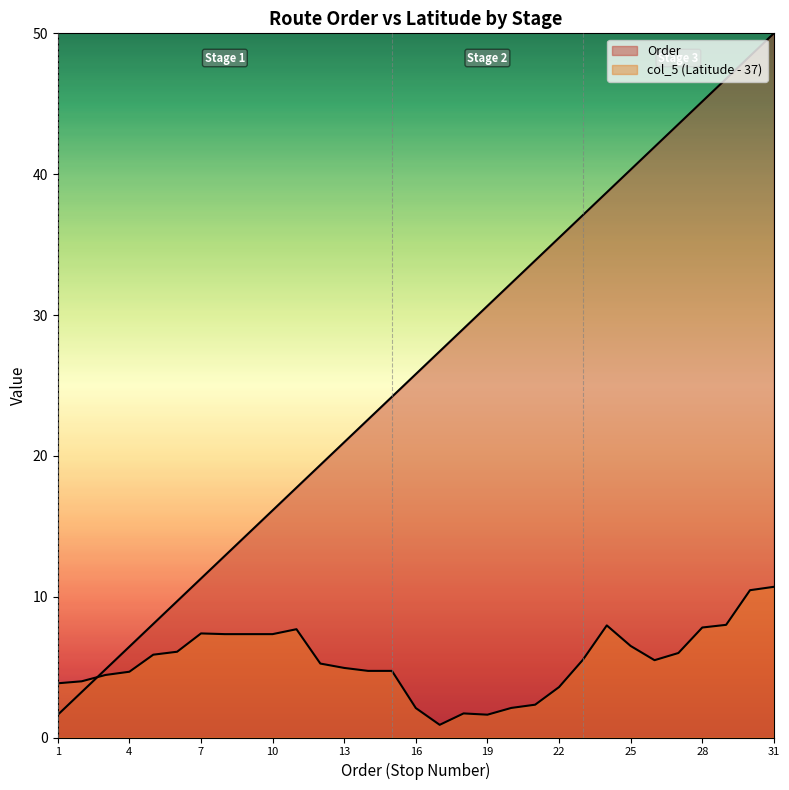

Does the chart have visible grid lines?

No